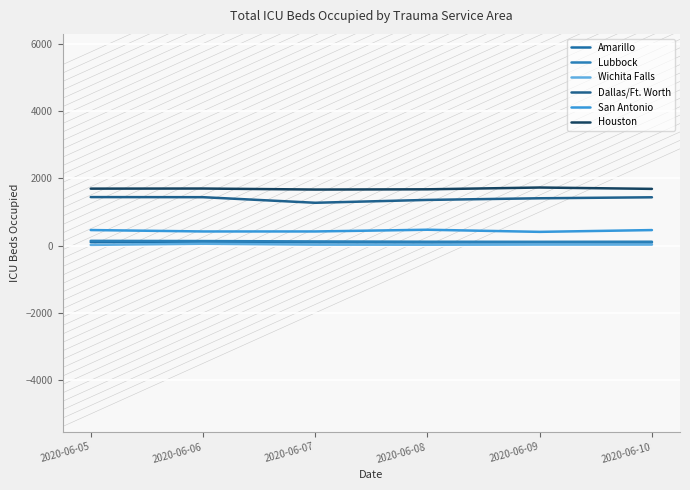

The Dallas/Ft. Worth series shows 2494 at 2020-06-10. True or false?

False